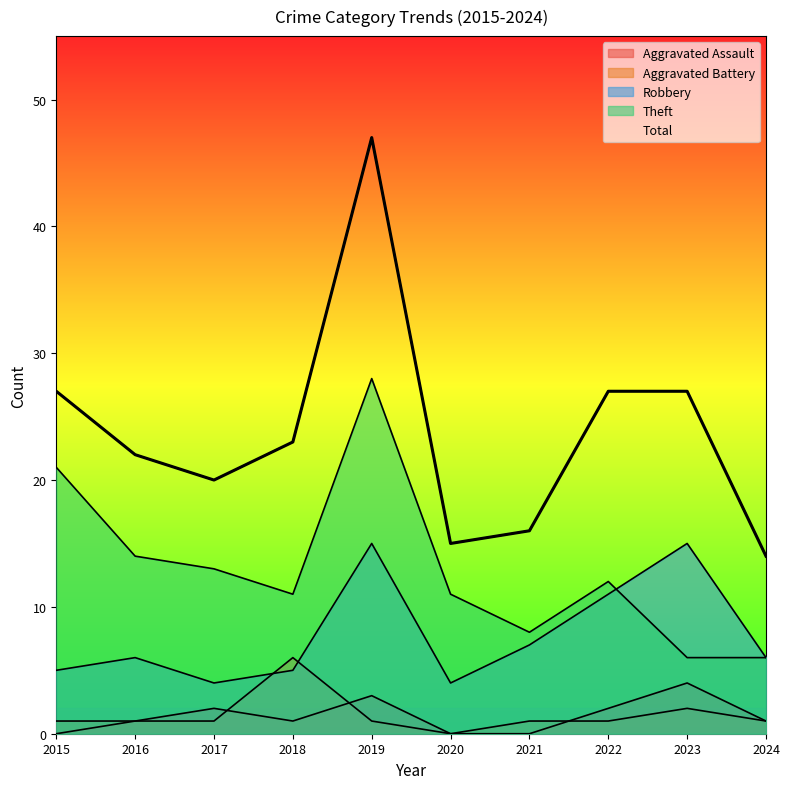

At which category does Aggravated Assault reach its first local valley?

2018